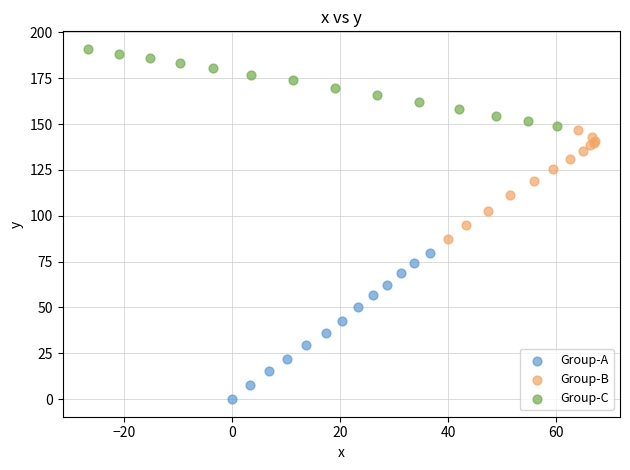

Which series reaches the minimum Y coordinate?

Group-A